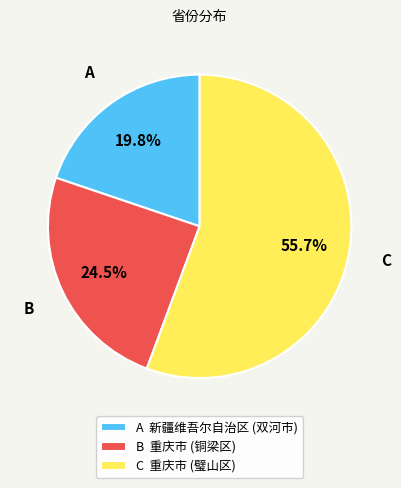

Which slice is the smallest?

A 新疆维吾尔自治区 (双河市)